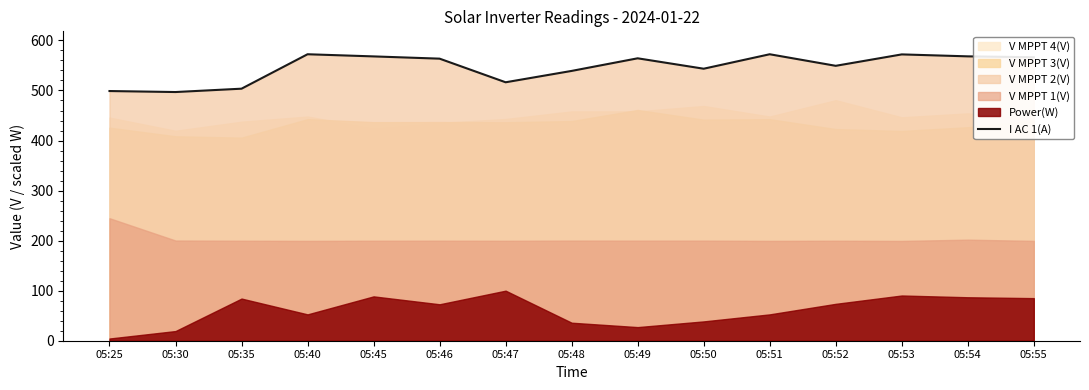

How many data points are above 563?

8